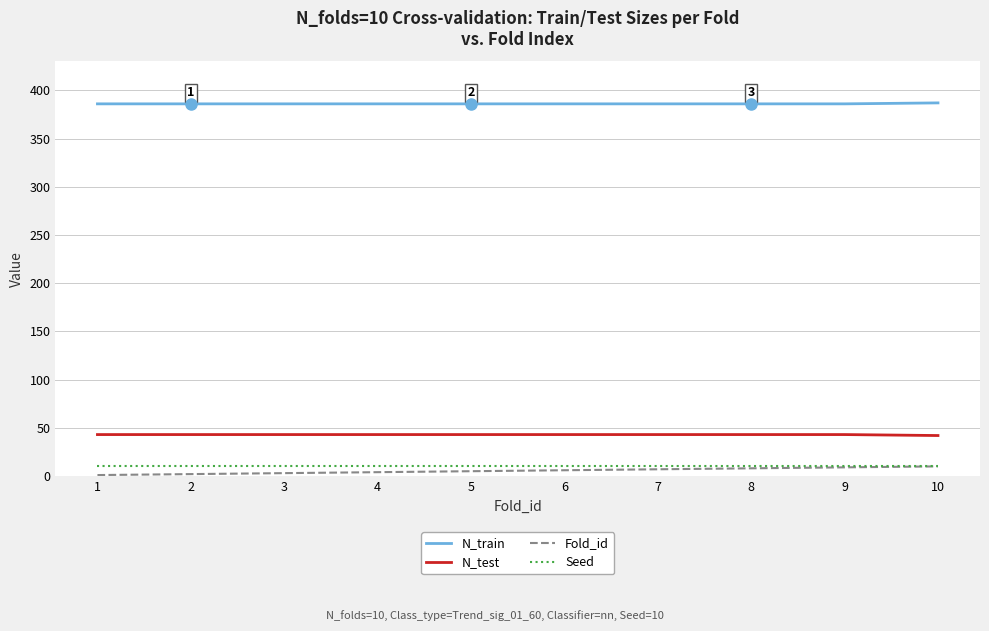

What is the lowest value of the N_train series?

386